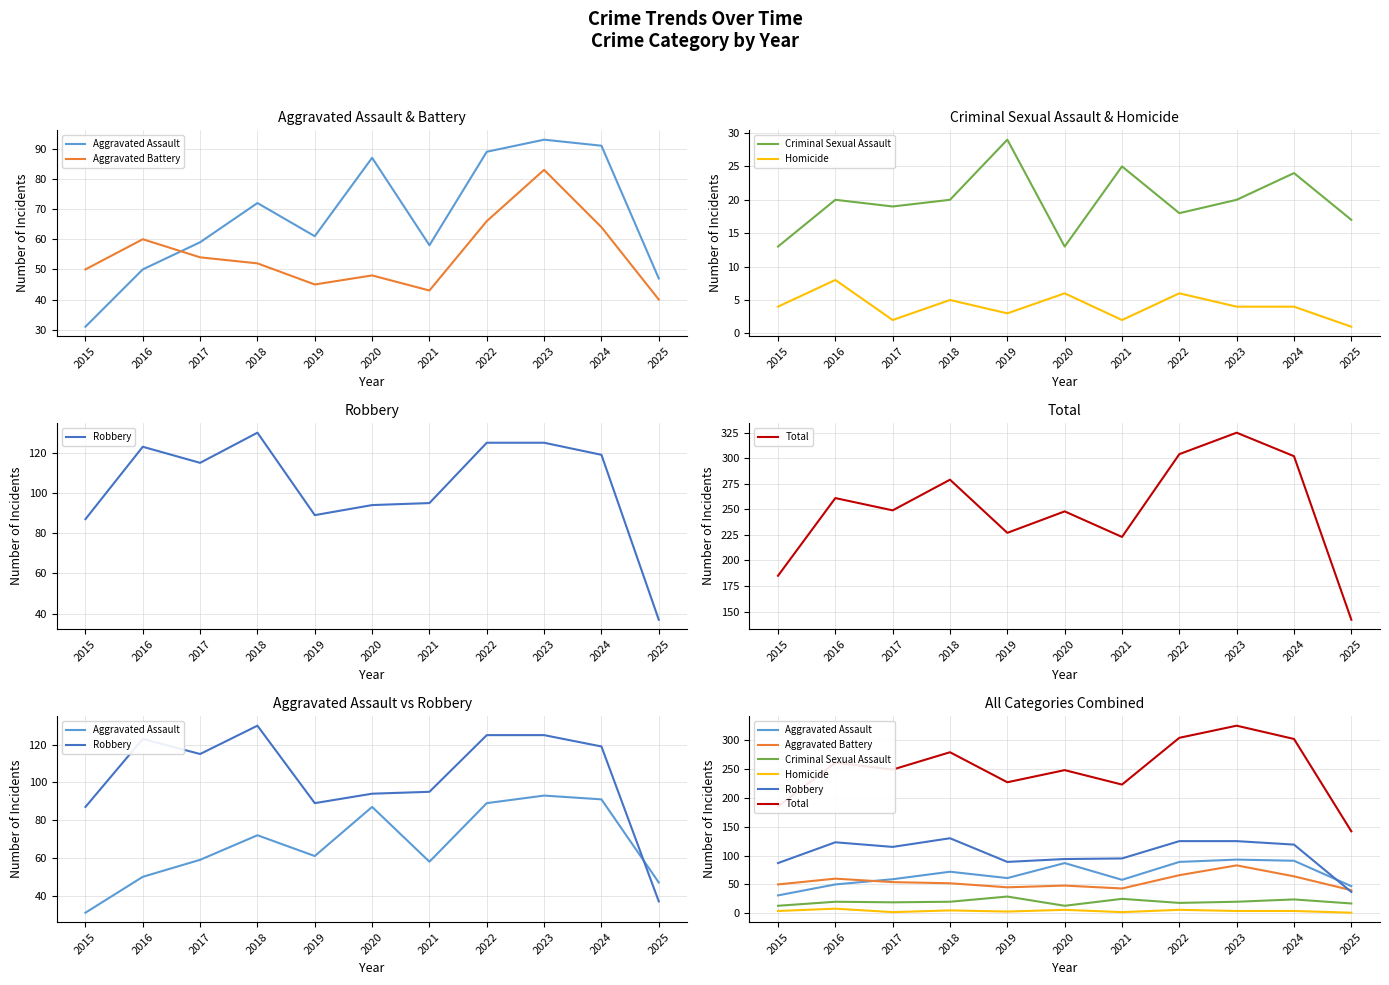

How many values in the Homicide series exceed 4?

4